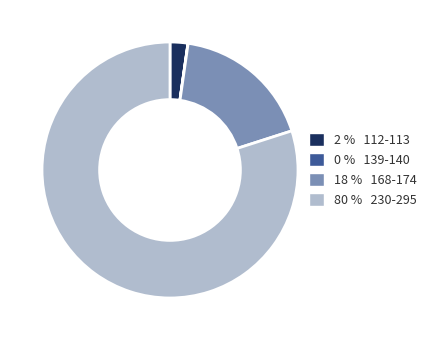

Is there any slice that represents more than half of the pie?

Yes